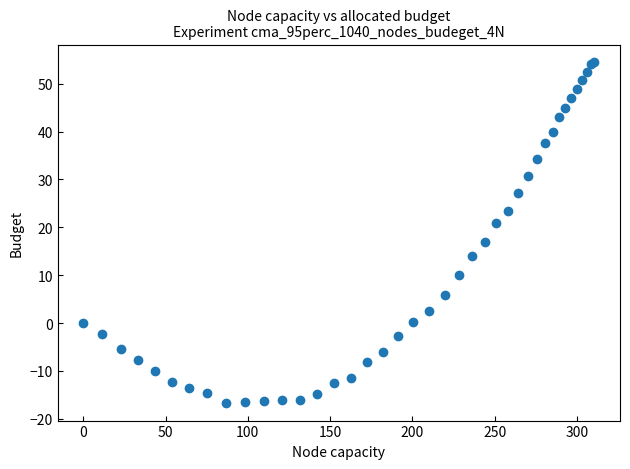

What Y value in the scatter plot is closest to 18?

16.9